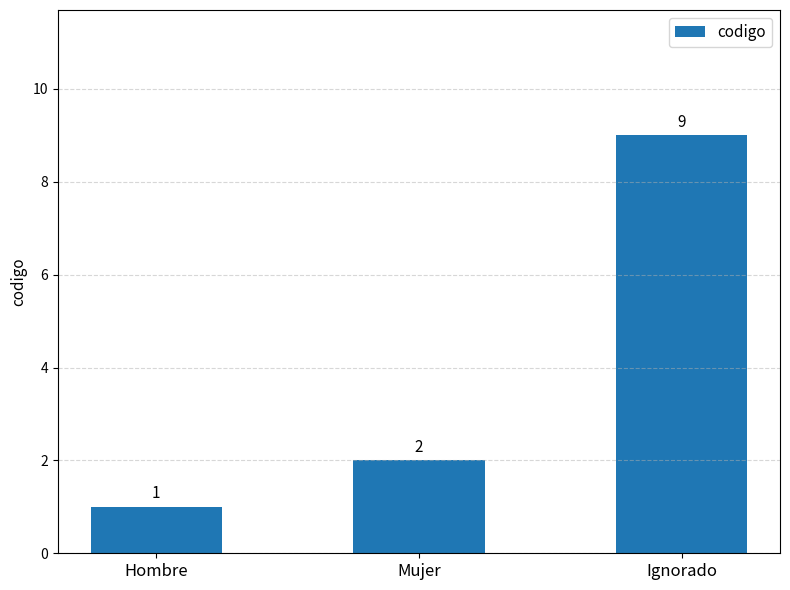

Rank the categories by value from lowest to highest.

Hombre, Mujer, Ignorado